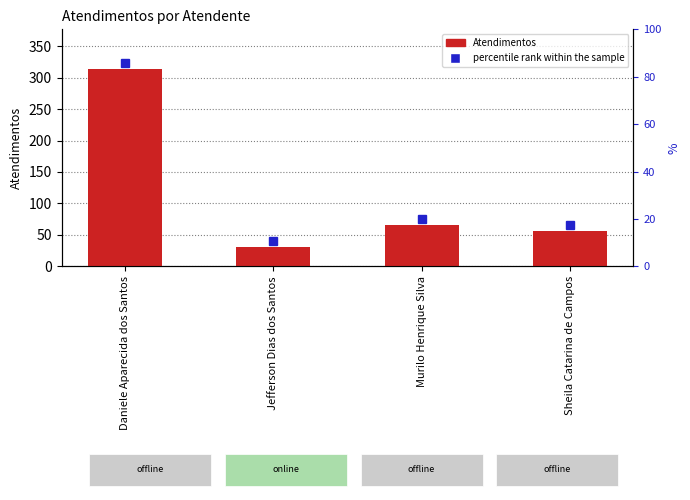

What is the minimum value shown in the chart?

31